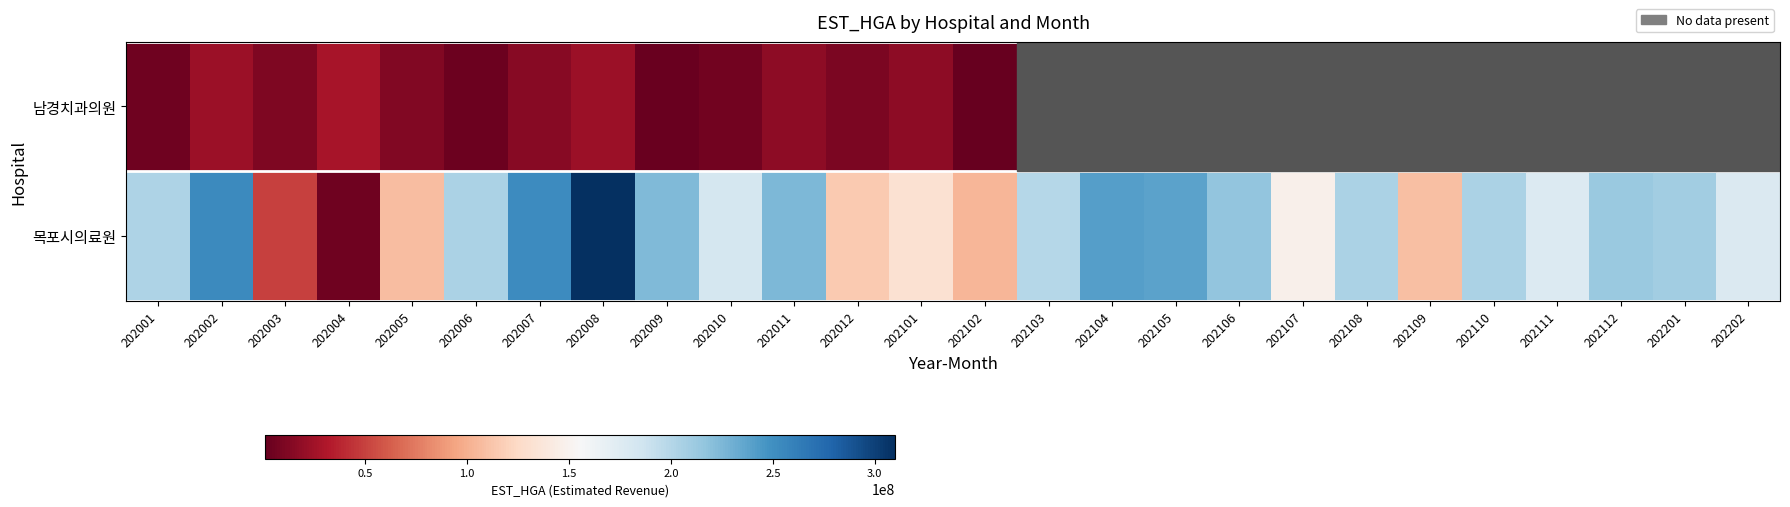

The value of 남경치과의원 at 202011 is 7628078.3. True or false?

False